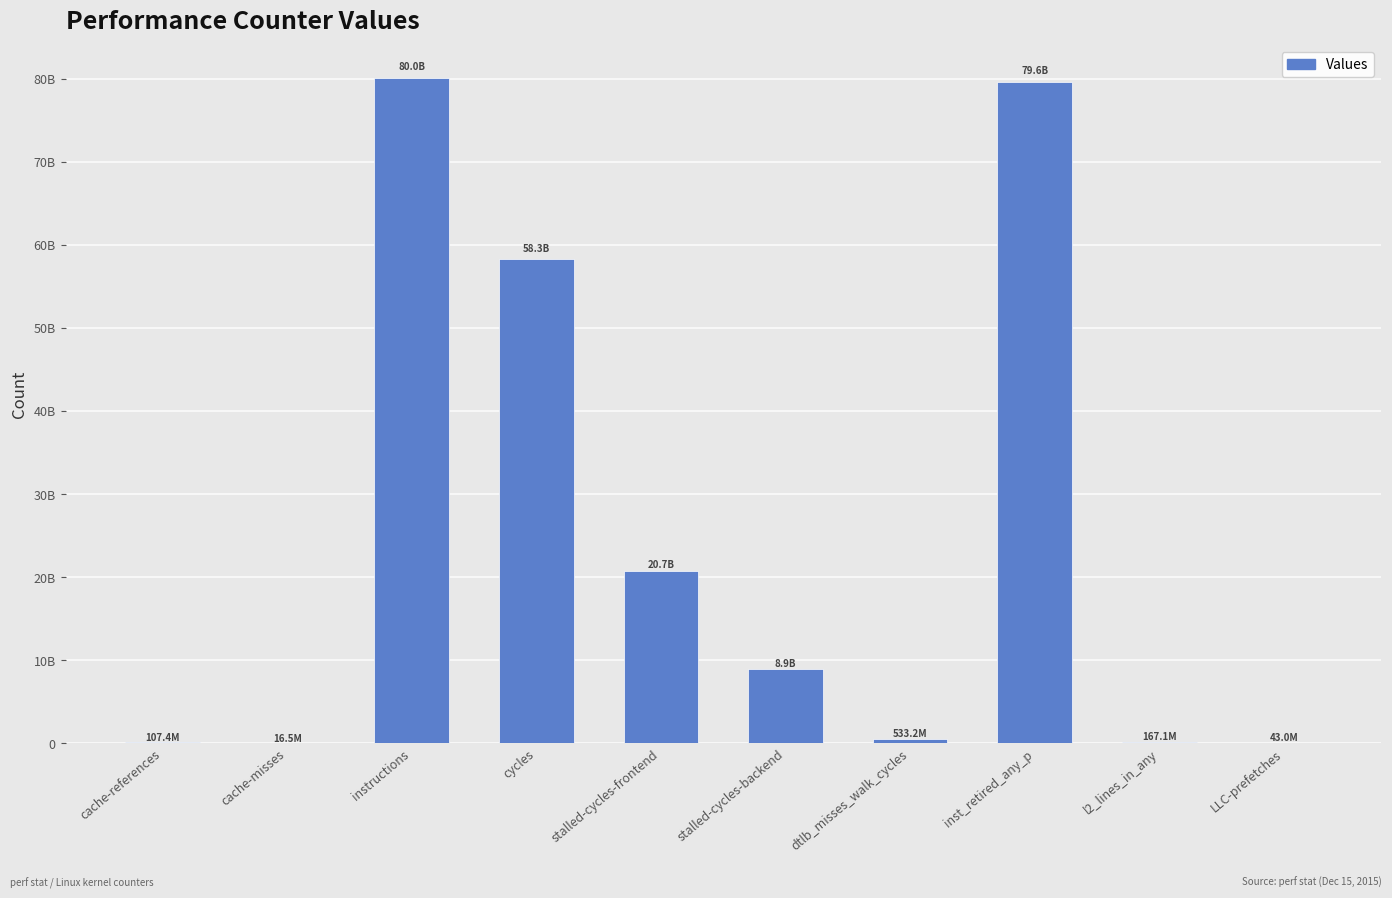

What is the difference between the second highest and second lowest values?

79530823692